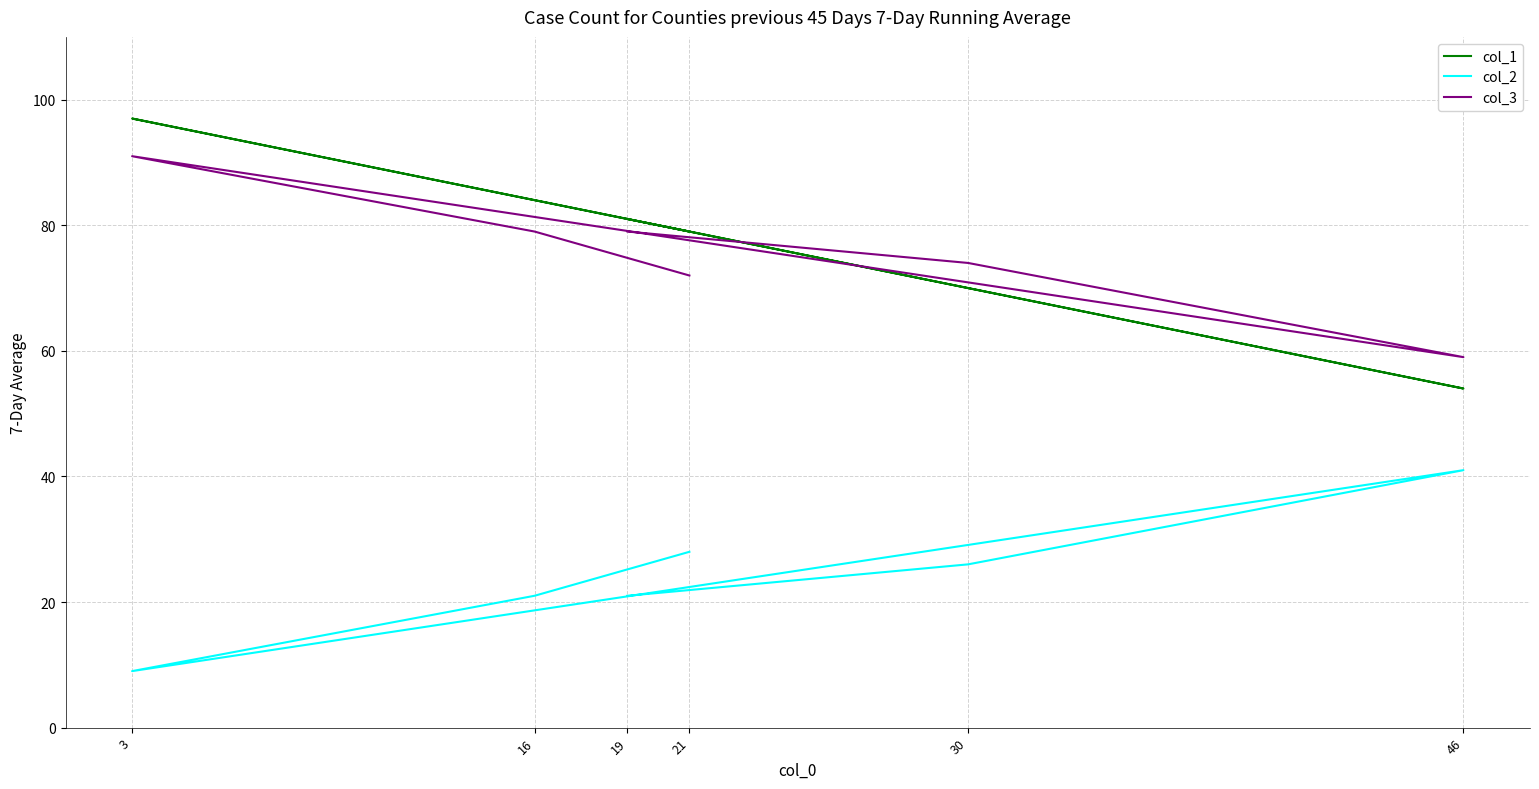

Is the value of col_3 at 16 greater than the value of col_2 at 46?

Yes